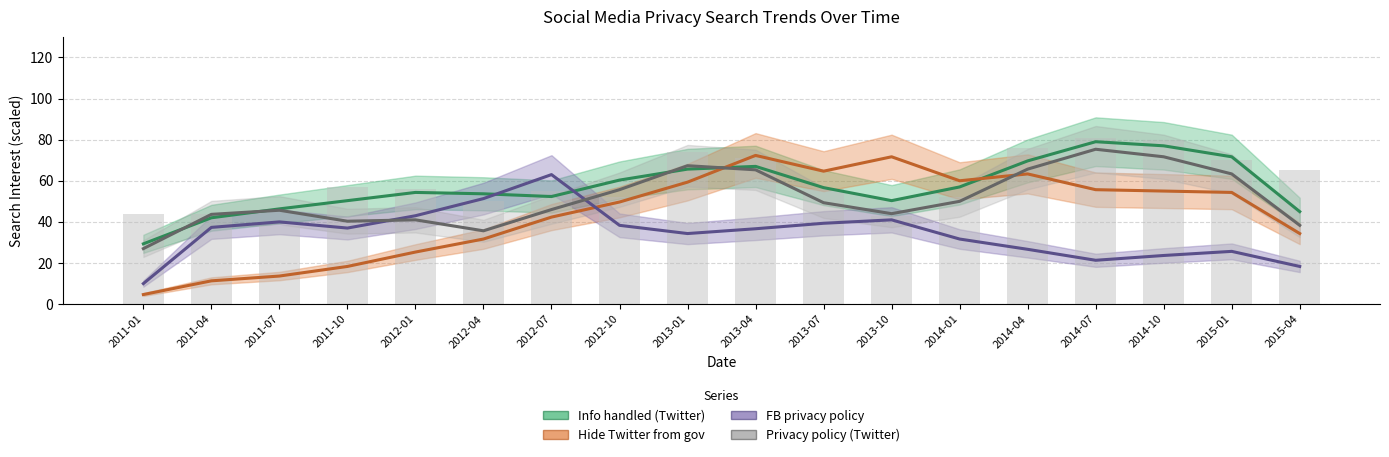

At which label does hide twitter from government (trend) reach its minimum?

2011-01